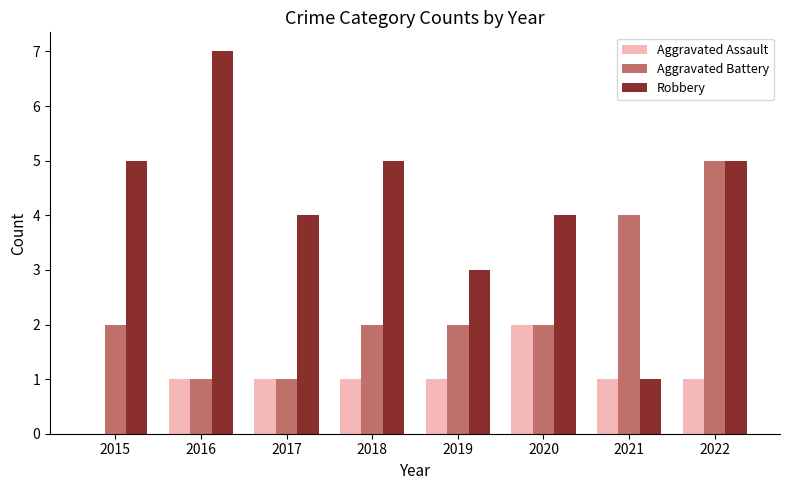

Is the value of Aggravated Battery at 2021 greater than the value of Robbery at 2021?

Yes